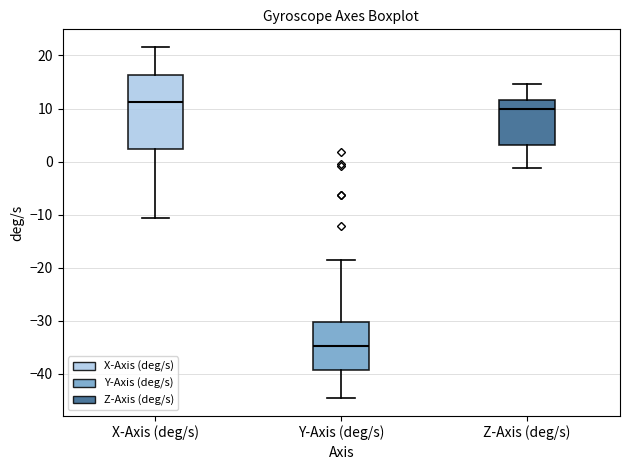

Reading left to right, transcribe this box plot: for each box, give where its median line is, the range the box spans, and where its two whiskers end, as read against the y-axis. The values are not printed on the chart, so give them approximately, as read against the axis.

X-Axis (deg/s): median 11, box 2 to 16, whiskers -11 to 22
Y-Axis (deg/s): median -35, box -39 to -30, whiskers -45 to -18
Z-Axis (deg/s): median 10, box 3 to 12, whiskers -1 to 15